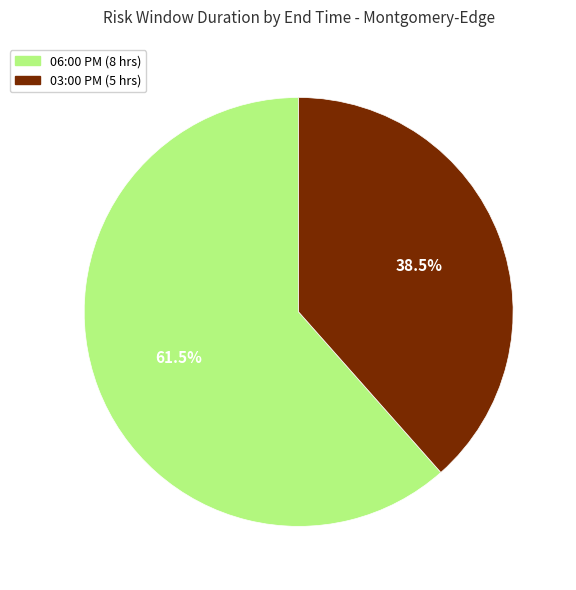

Which slice is the largest?

06:00 PM